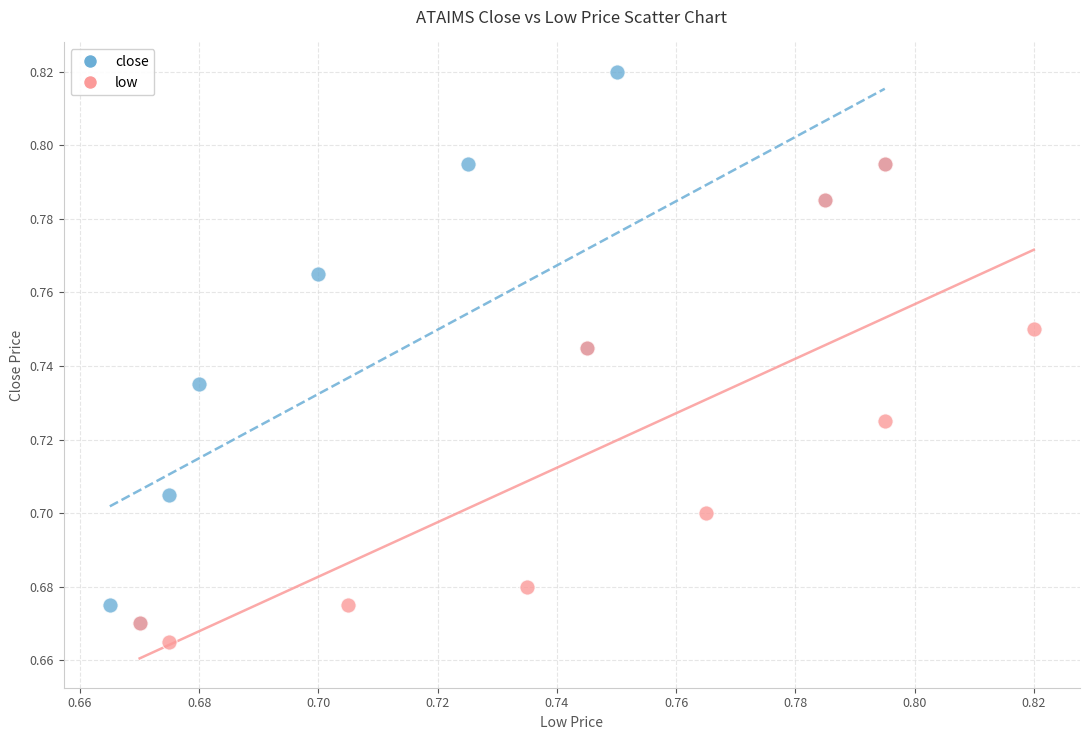

Which series has the largest Y range (max minus min)?

close